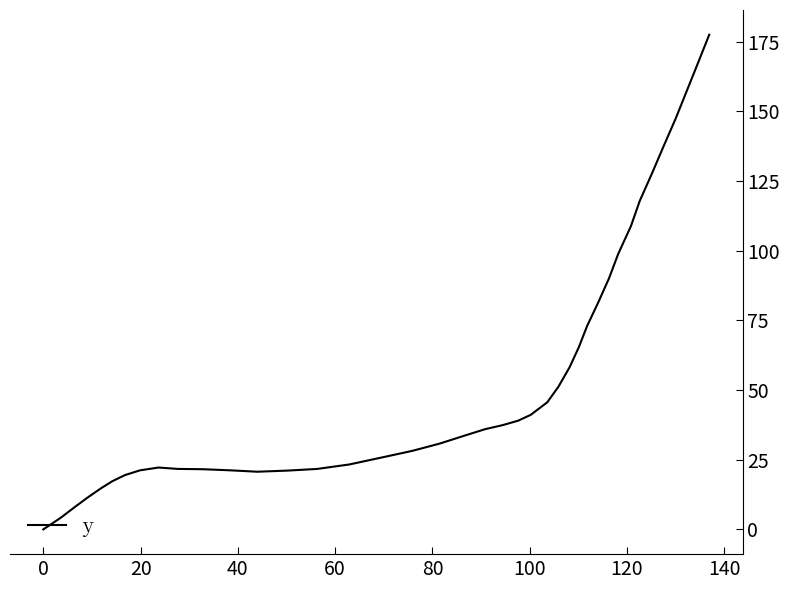

What is the maximum value shown in the chart?

177.5